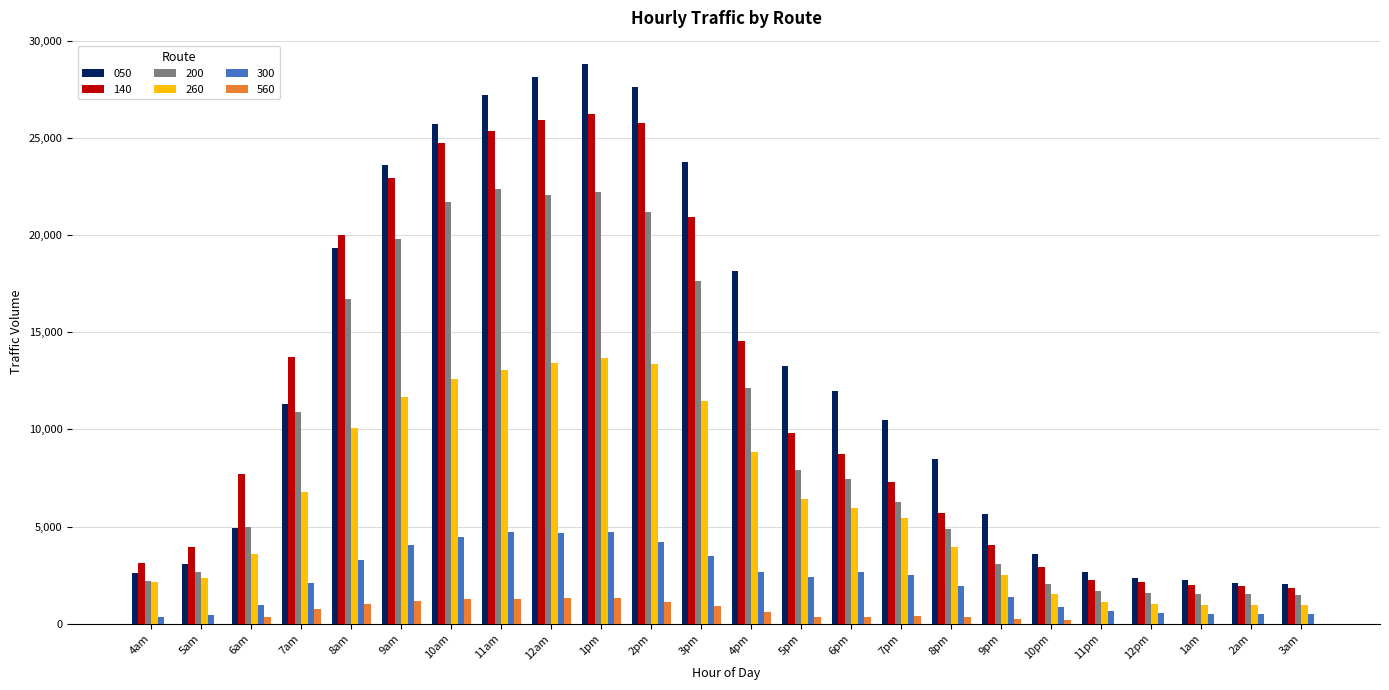

What is the maximum value for 200?

22344.6